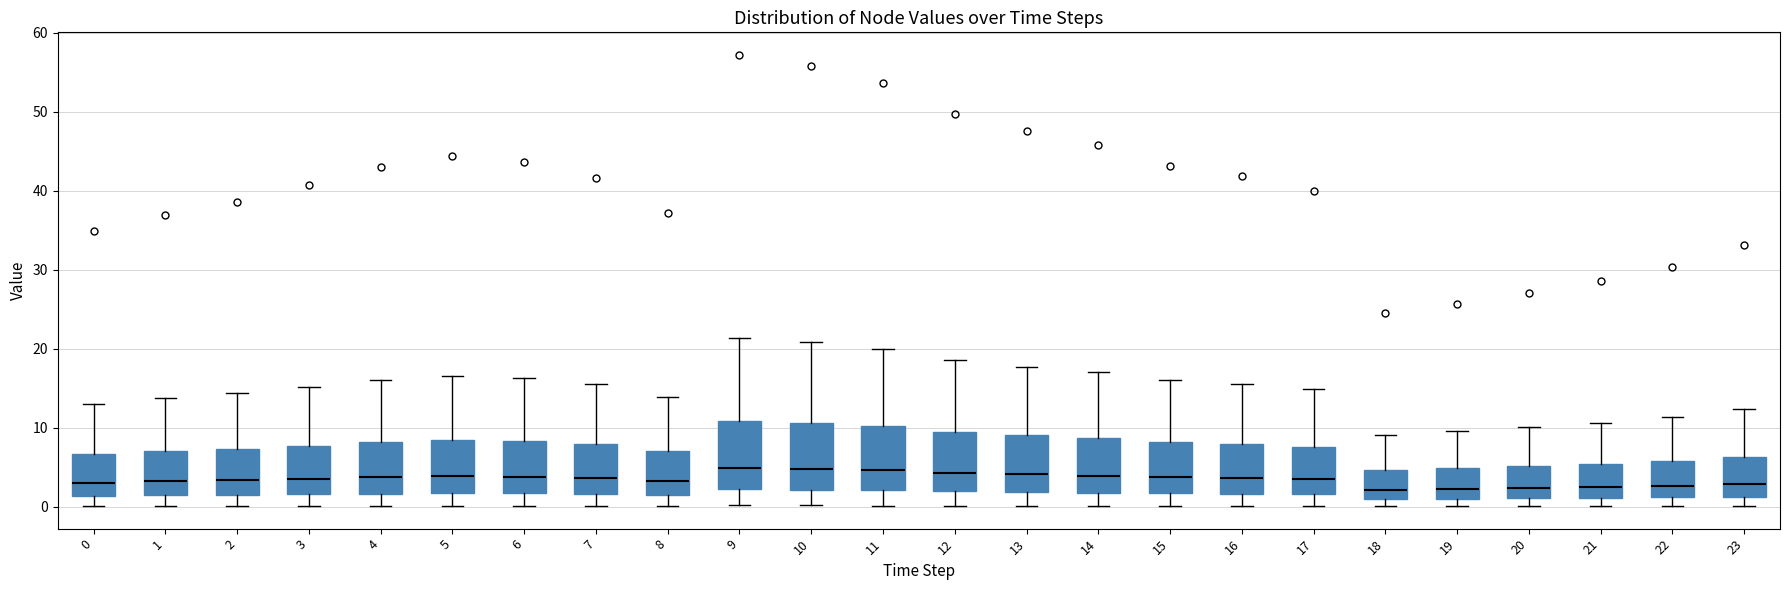

Reading left to right, read every box against the y-axis: the position of its median line, the range the box covers, and the ends of its whiskers. The values are not printed on the chart, so give them approximately, as read against the axis.

0: median 3, box 1 to 7, whiskers 0 to 13
1: median 3, box 1 to 7, whiskers 0 to 14
2: median 3, box 1 to 7, whiskers 0 to 14
3: median 3, box 2 to 8, whiskers 0 to 15
4: median 4, box 2 to 8, whiskers 0 to 16
5: median 4, box 2 to 8, whiskers 0 to 17
6: median 4, box 2 to 8, whiskers 0 to 16
7: median 4, box 2 to 8, whiskers 0 to 15
8: median 3, box 1 to 7, whiskers 0 to 14
9: median 5, box 2 to 11, whiskers 0 to 21
10: median 5, box 2 to 11, whiskers 0 to 21
11: median 5, box 2 to 10, whiskers 0 to 20
12: median 4, box 2 to 9, whiskers 0 to 19
13: median 4, box 2 to 9, whiskers 0 to 18
14: median 4, box 2 to 9, whiskers 0 to 17
15: median 4, box 2 to 8, whiskers 0 to 16
16: median 4, box 2 to 8, whiskers 0 to 16
17: median 3, box 2 to 8, whiskers 0 to 15
18: median 2, box 1 to 5, whiskers 0 to 9
19: median 2, box 1 to 5, whiskers 0 to 10
20: median 2, box 1 to 5, whiskers 0 to 10
21: median 2, box 1 to 5, whiskers 0 to 11
22: median 3, box 1 to 6, whiskers 0 to 11
23: median 3, box 1 to 6, whiskers 0 to 12